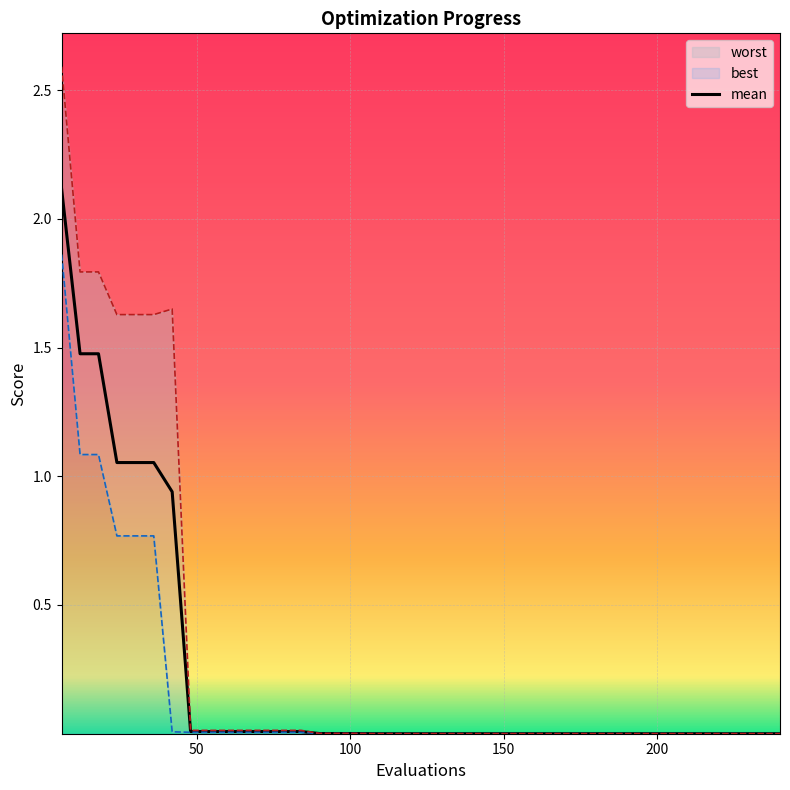

True or false: best and worst intersect in this chart.

False